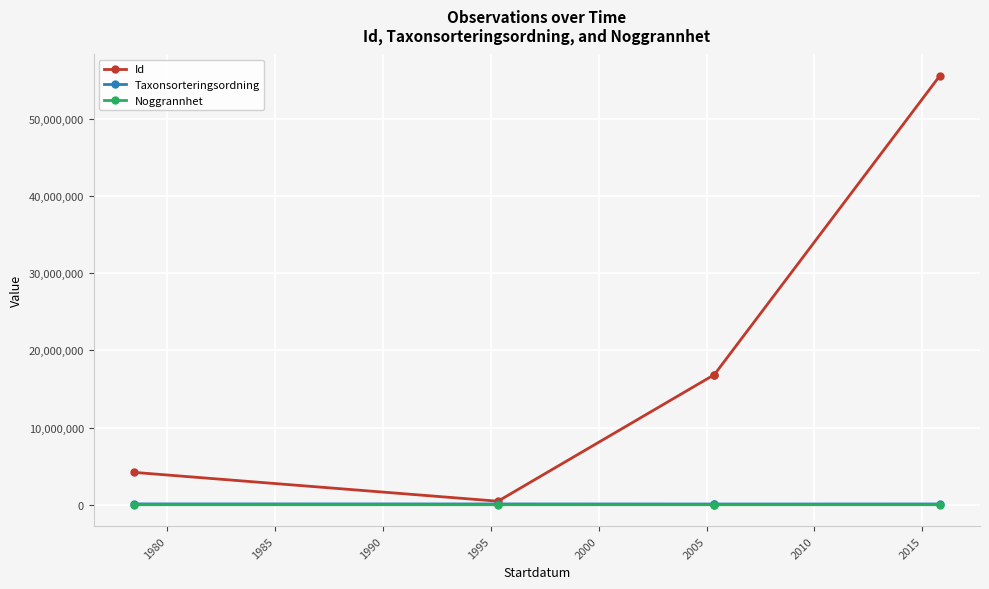

Rank the series by their maximum value, from lowest to highest.

Noggrannhet, Taxonsorteringsordning, Id